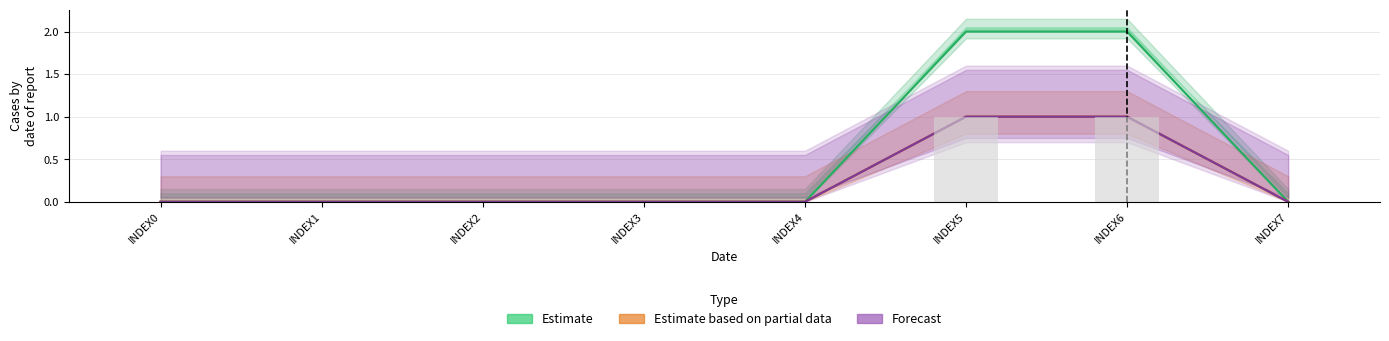

Reading left to right, what are all the values shown in this chart?

Estimate: INDEX0=0	INDEX1=0	INDEX2=0	INDEX3=0	INDEX4=0	INDEX5=2	INDEX6=2	INDEX7=0
Estimate based on partial data: INDEX0=0	INDEX1=0	INDEX2=0	INDEX3=0	INDEX4=0	INDEX5=1	INDEX6=1	INDEX7=0
Forecast: INDEX0=0	INDEX1=0	INDEX2=0	INDEX3=0	INDEX4=0	INDEX5=1	INDEX6=1	INDEX7=0